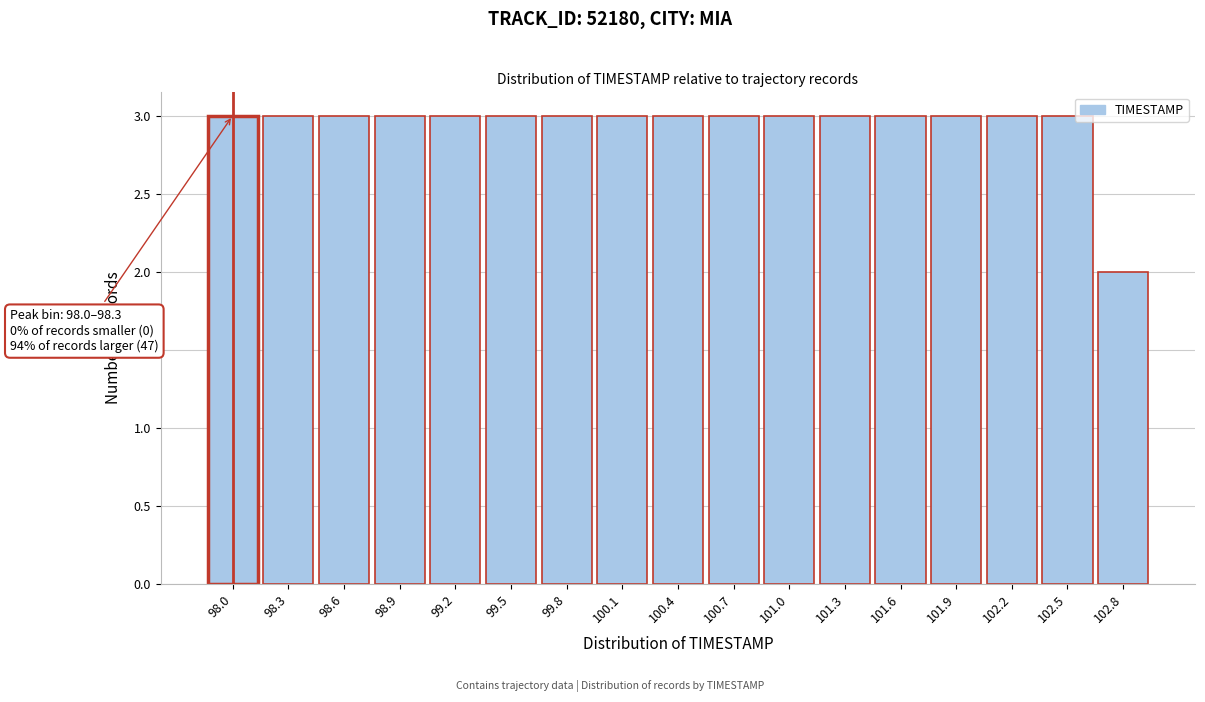

Reading left to right, transcribe all the data shown in this chart.

3	3	3	3	3	3	3	3	3	3	3	3	3	3	3	3	2